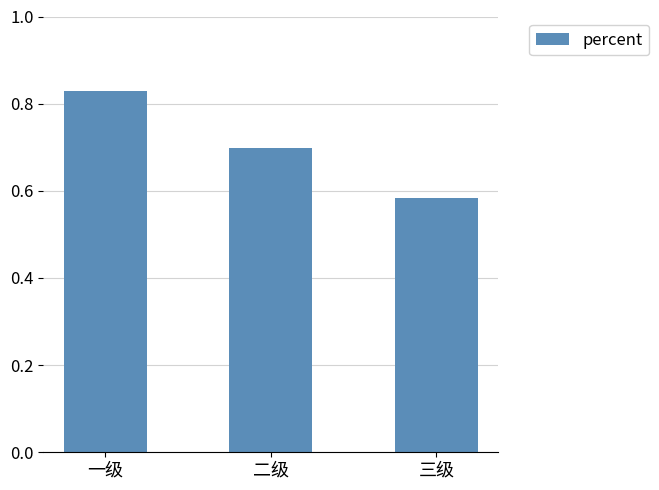

Count the values in the range 0 to 1.

3